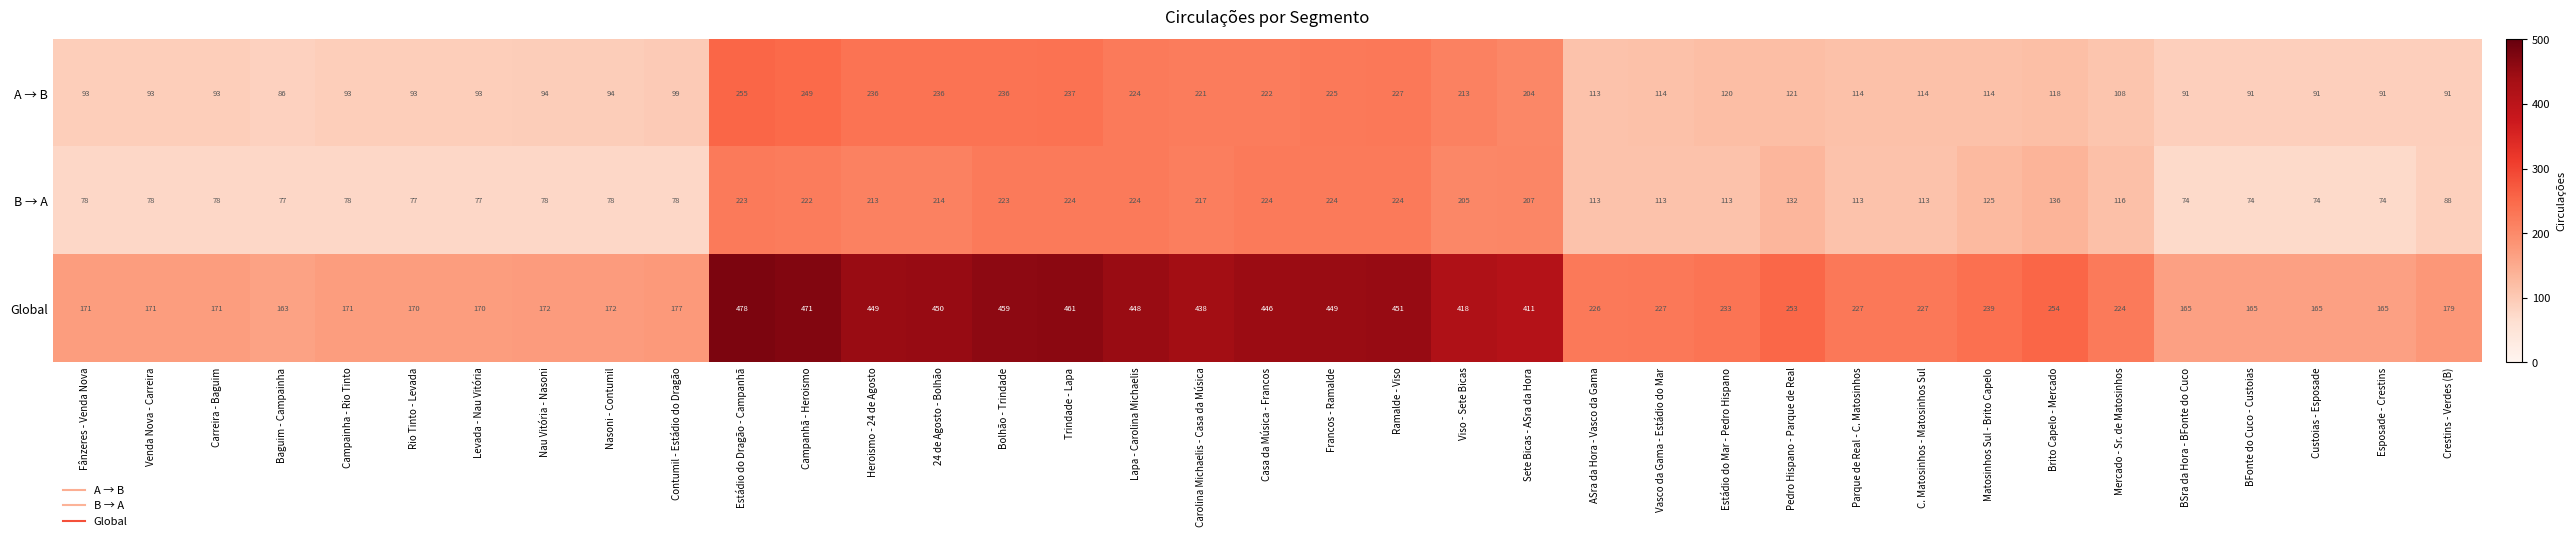

What is the difference between the Global values at Mercado - Sr. de Matosinhos and Matosinhos Sul - Brito Capelo?

15